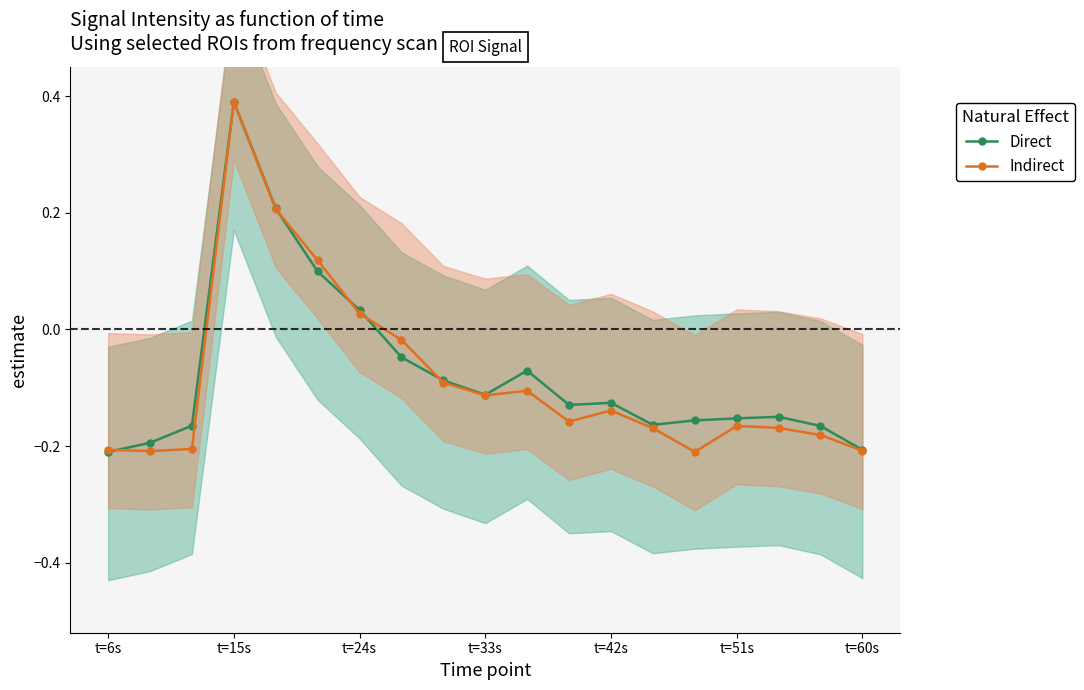

In Indirect, how many points are higher than both neighbors (excluding endpoints)?

4